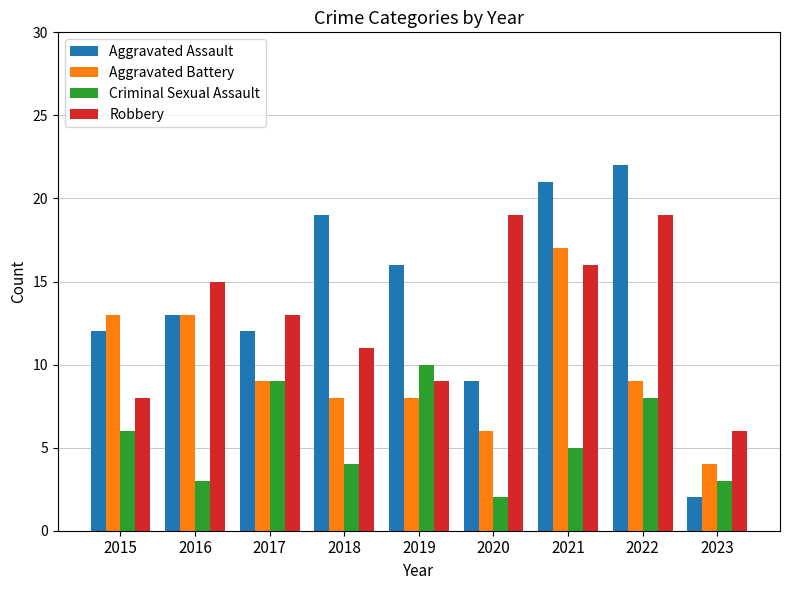

What is the smallest value displayed?

2